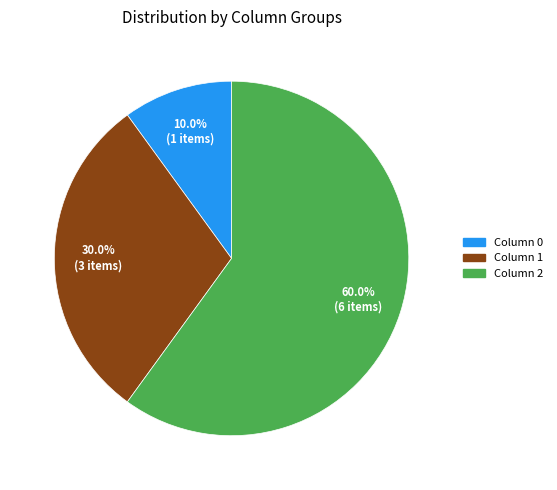

Is there a majority slice in this chart?

Yes